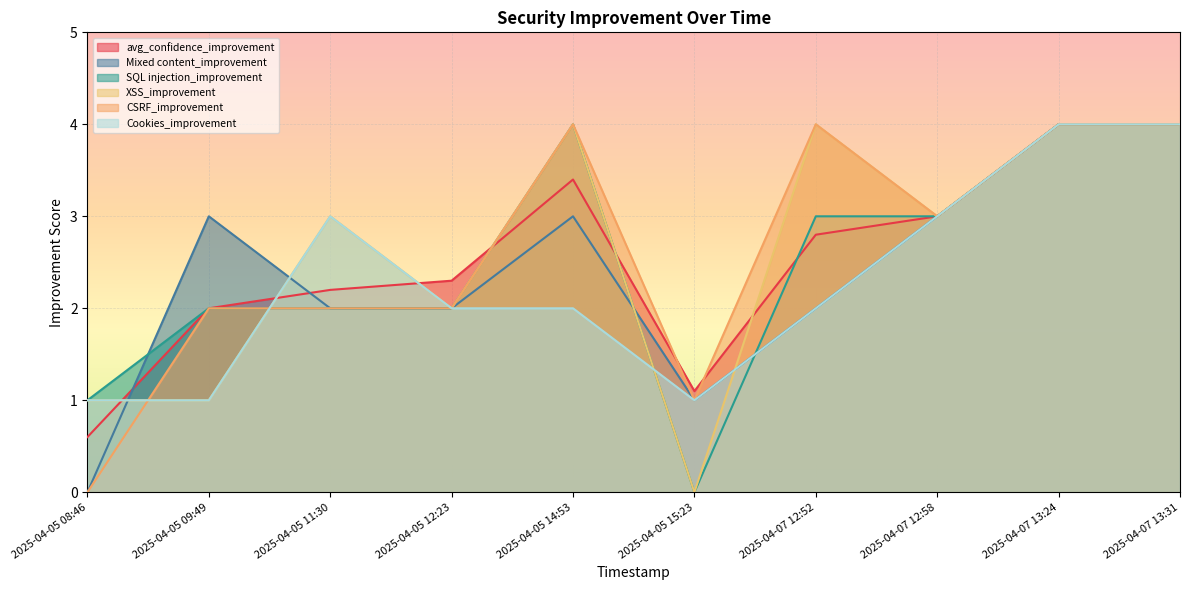

What position from the right is 2025-04-07 12:52?

4